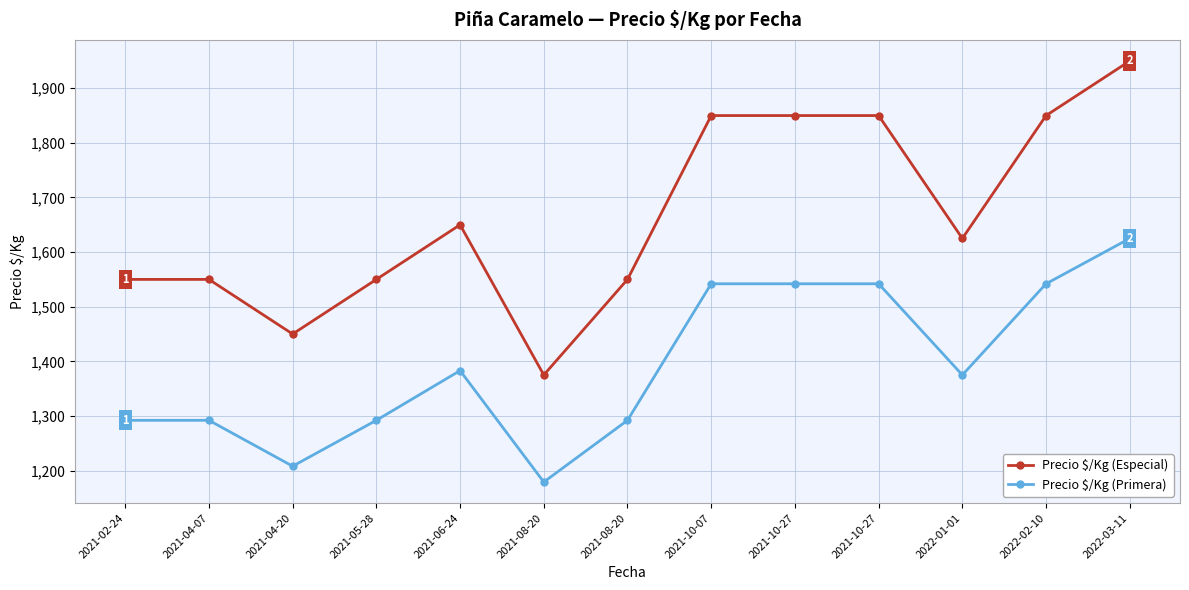

Where is the first local minimum for Precio $/Kg (Primera)?

2021-04-20